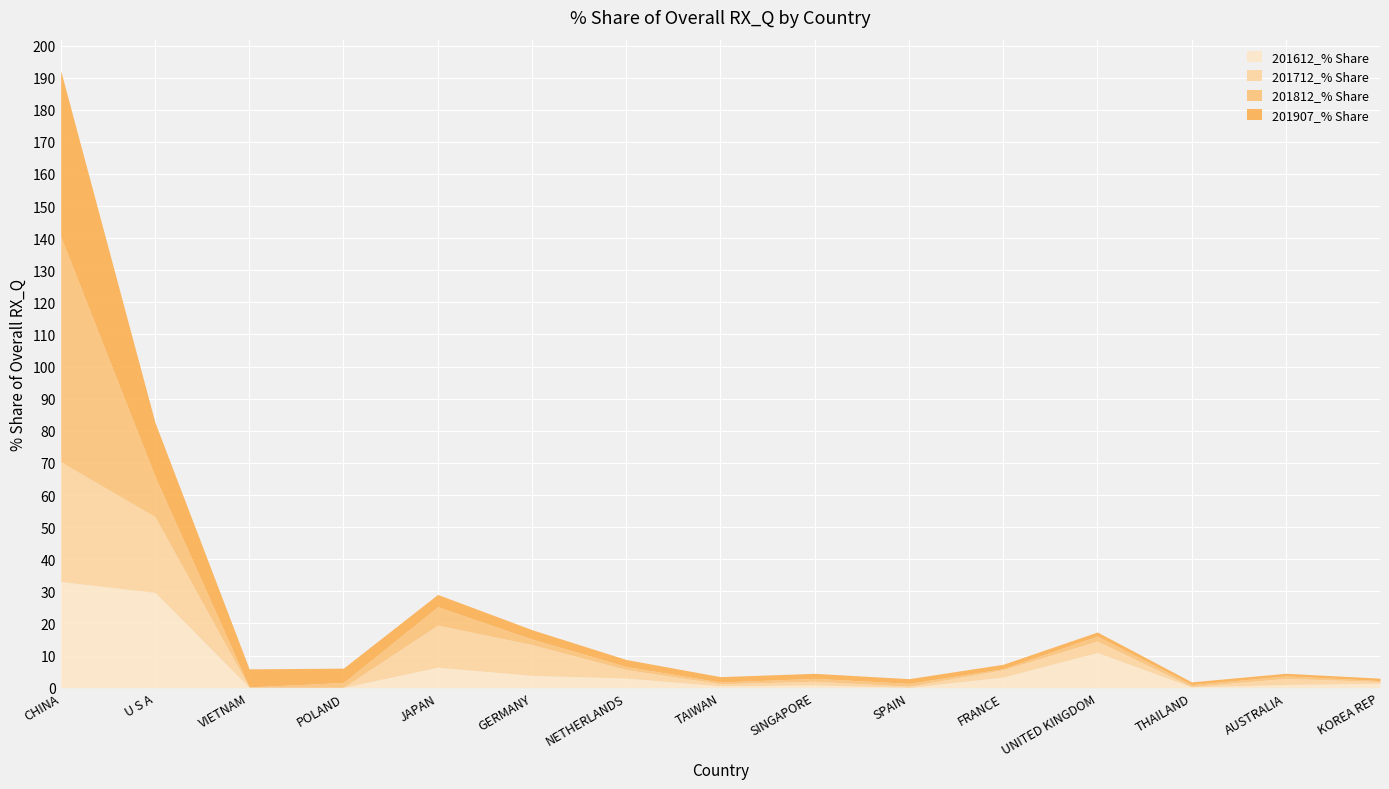

At how many categories does at least one series exceed 6?

5